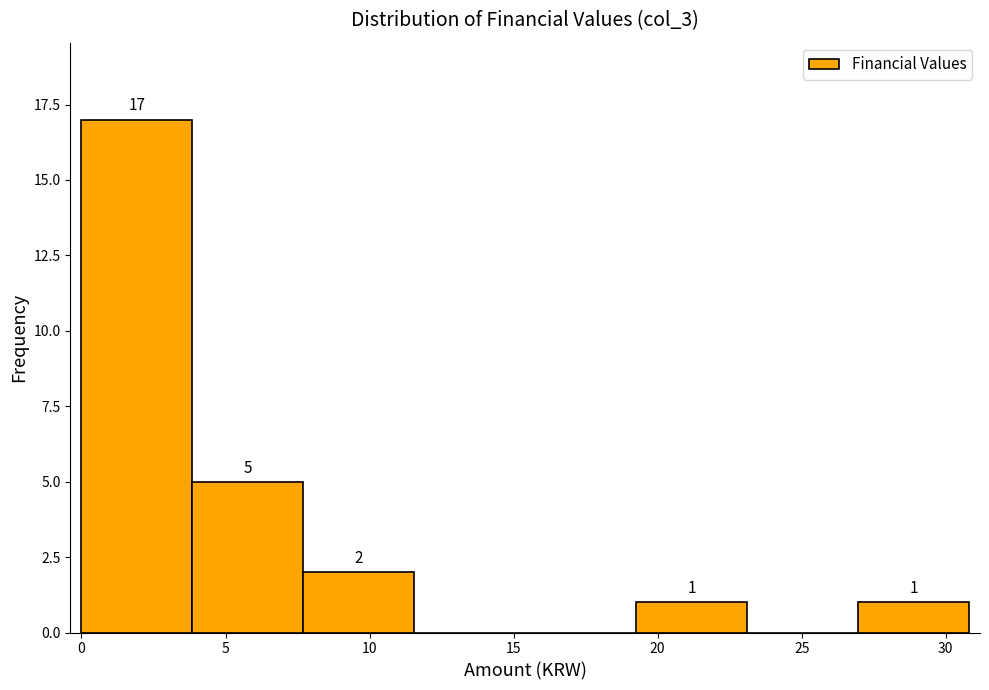

Over which range of the x-axis is the bar tallest?

0.0 to 4.0